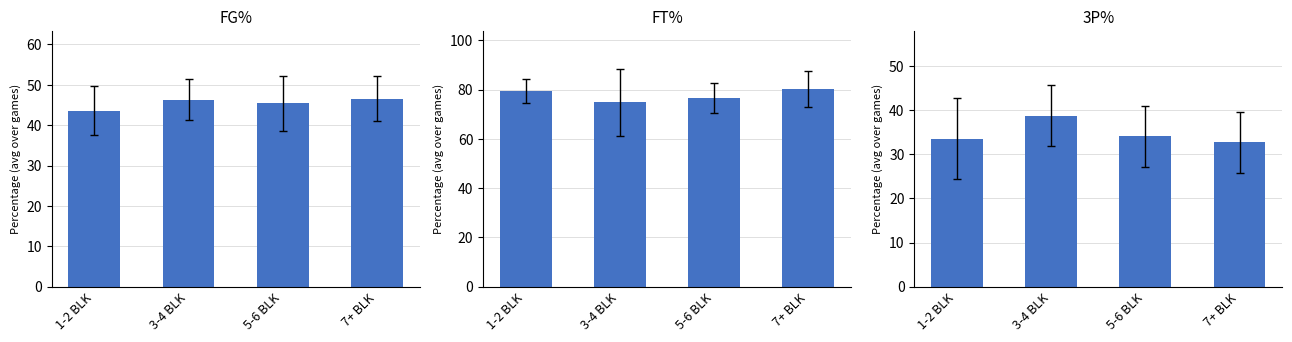

Which category has the lowest value across all series?

7+ BLK